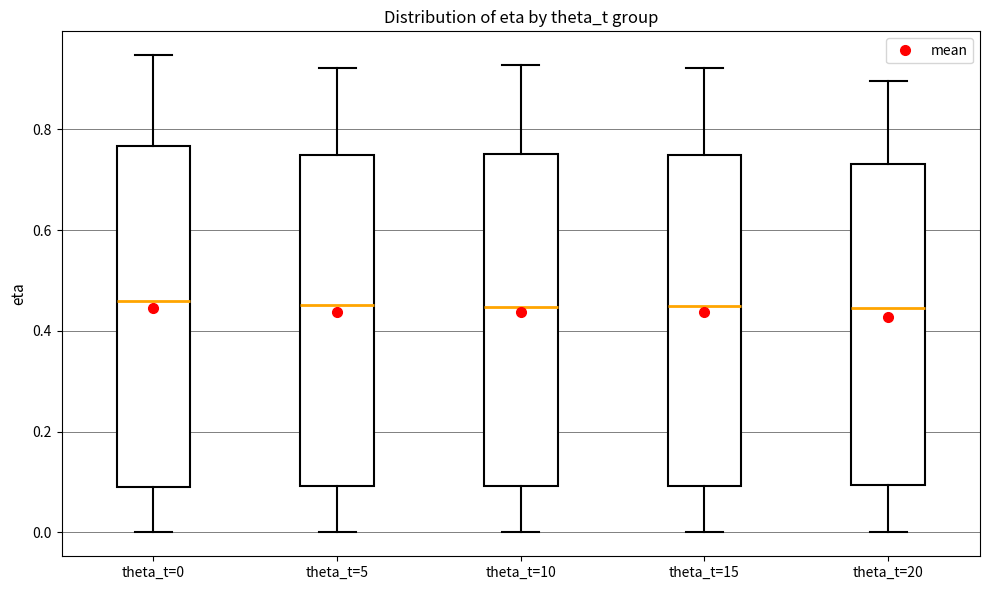

Reading left to right, read every box against the y-axis: the position of its median line, the range the box covers, and the ends of its whiskers. The values are not printed on the chart, so give them approximately, as read against the axis.

theta_t=0: median 0.46, box 0.10 to 0.76, whiskers 0.00 to 0.94
theta_t=5: median 0.46, box 0.10 to 0.74, whiskers 0.00 to 0.92
theta_t=10: median 0.44, box 0.10 to 0.76, whiskers 0.00 to 0.92
theta_t=15: median 0.44, box 0.10 to 0.74, whiskers 0.00 to 0.92
theta_t=20: median 0.44, box 0.10 to 0.74, whiskers 0.00 to 0.90